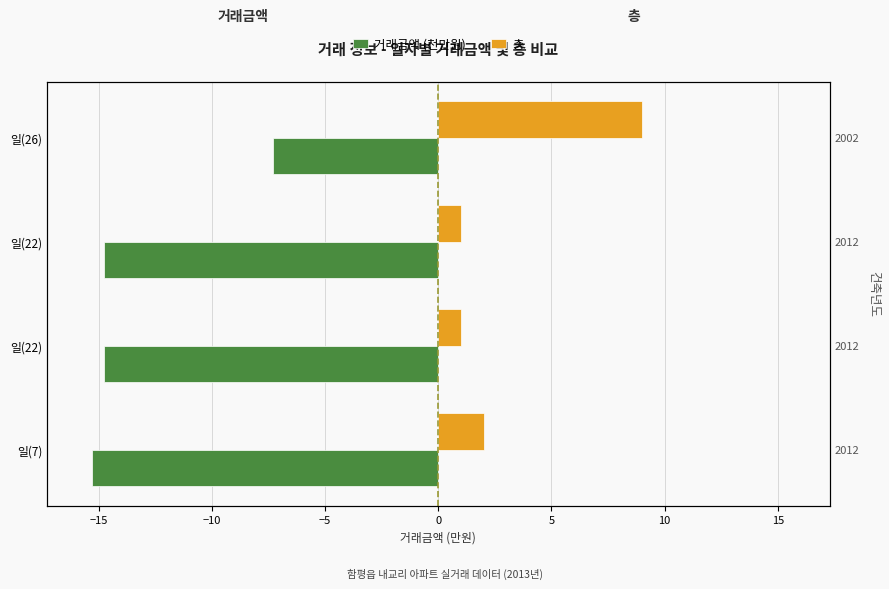

The 층 series shows 0.9 at 일(7). True or false?

False